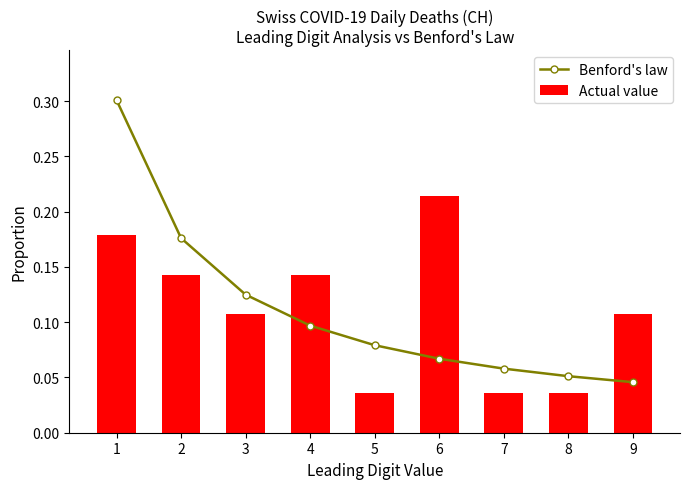

Reading left to right, extract all data points from this chart.

Benford's law: 1=0.3	2=0.2	3=0.1	4=0.1	5=0.1	6=0.1	7=0.1	8=0.1	9=0.0
Actual value: 1=0.2	2=0.1	3=0.1	4=0.1	5=0.0	6=0.2	7=0.0	8=0.0	9=0.1